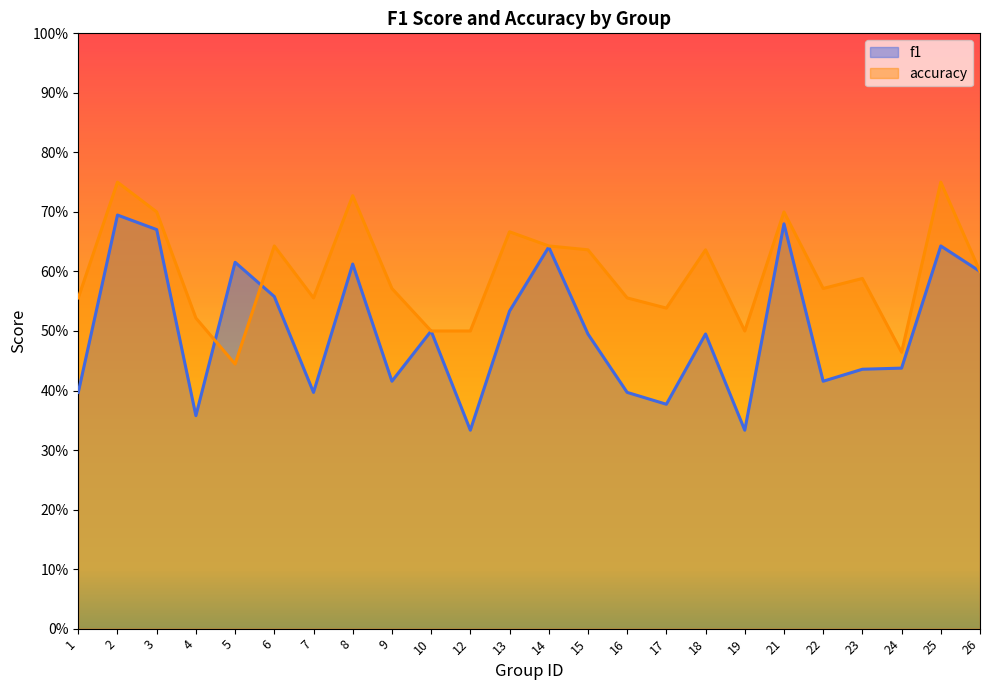

Which series has the widest spread of values?

f1